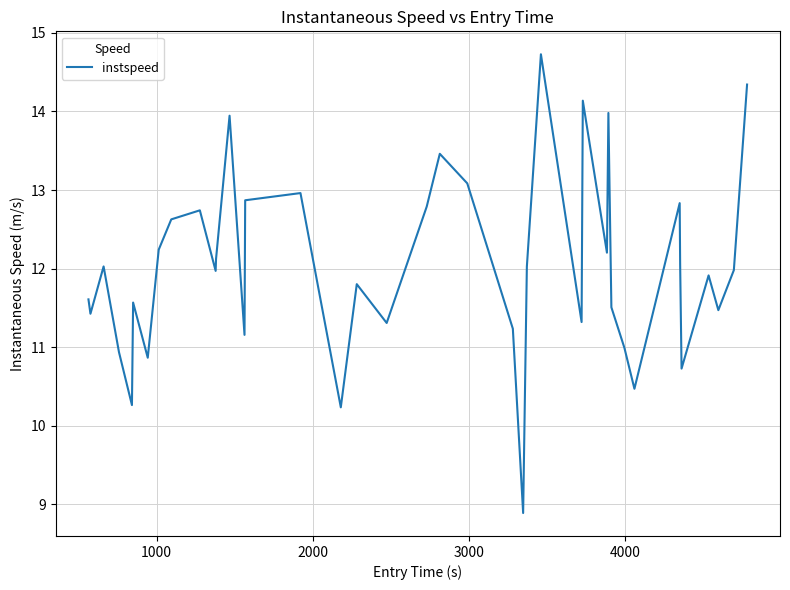

What is the difference between the maximum and minimum values?

5.8